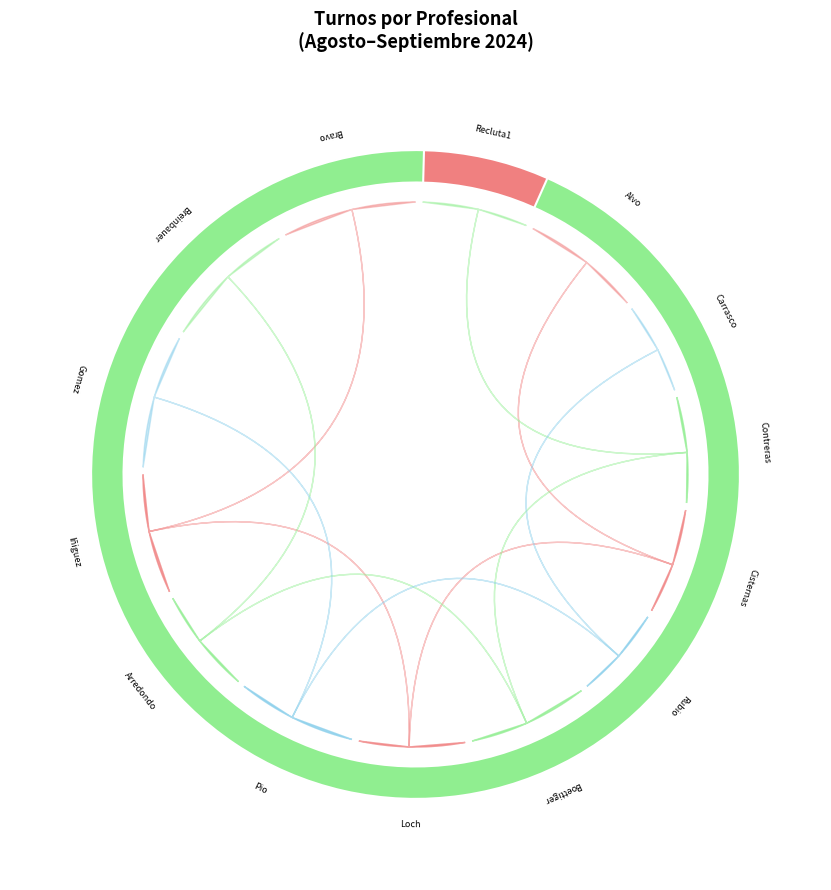

What is the ratio of the value at Gomez to the value at Contreras?

1.2